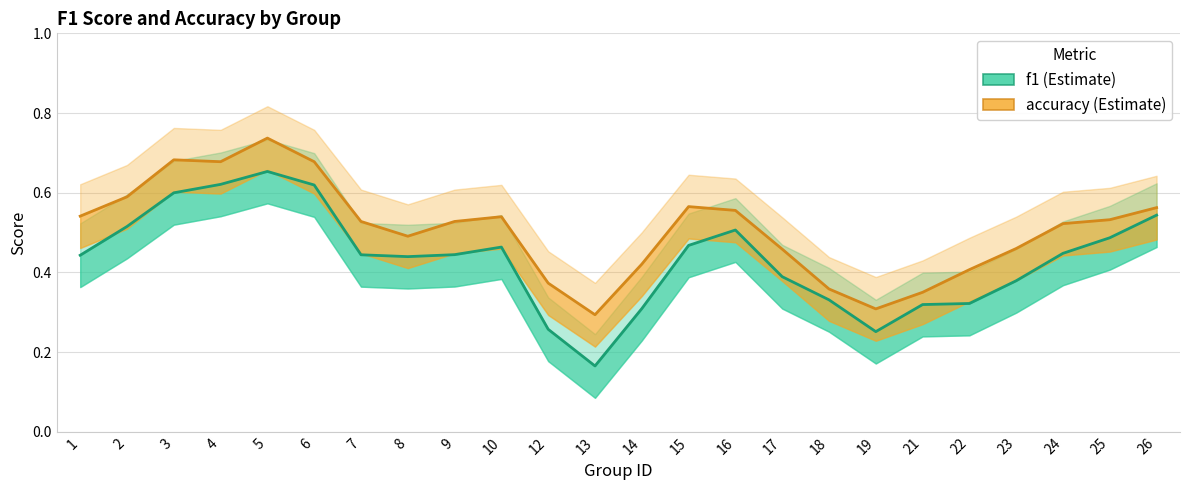

True or false: accuracy and f1 intersect in this chart.

False